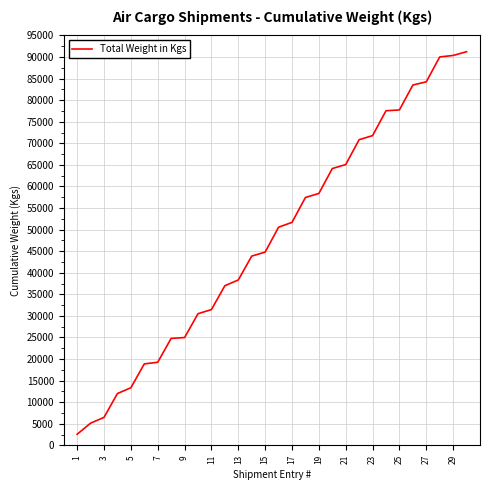

What is the difference between the maximum and minimum values?

88669.3